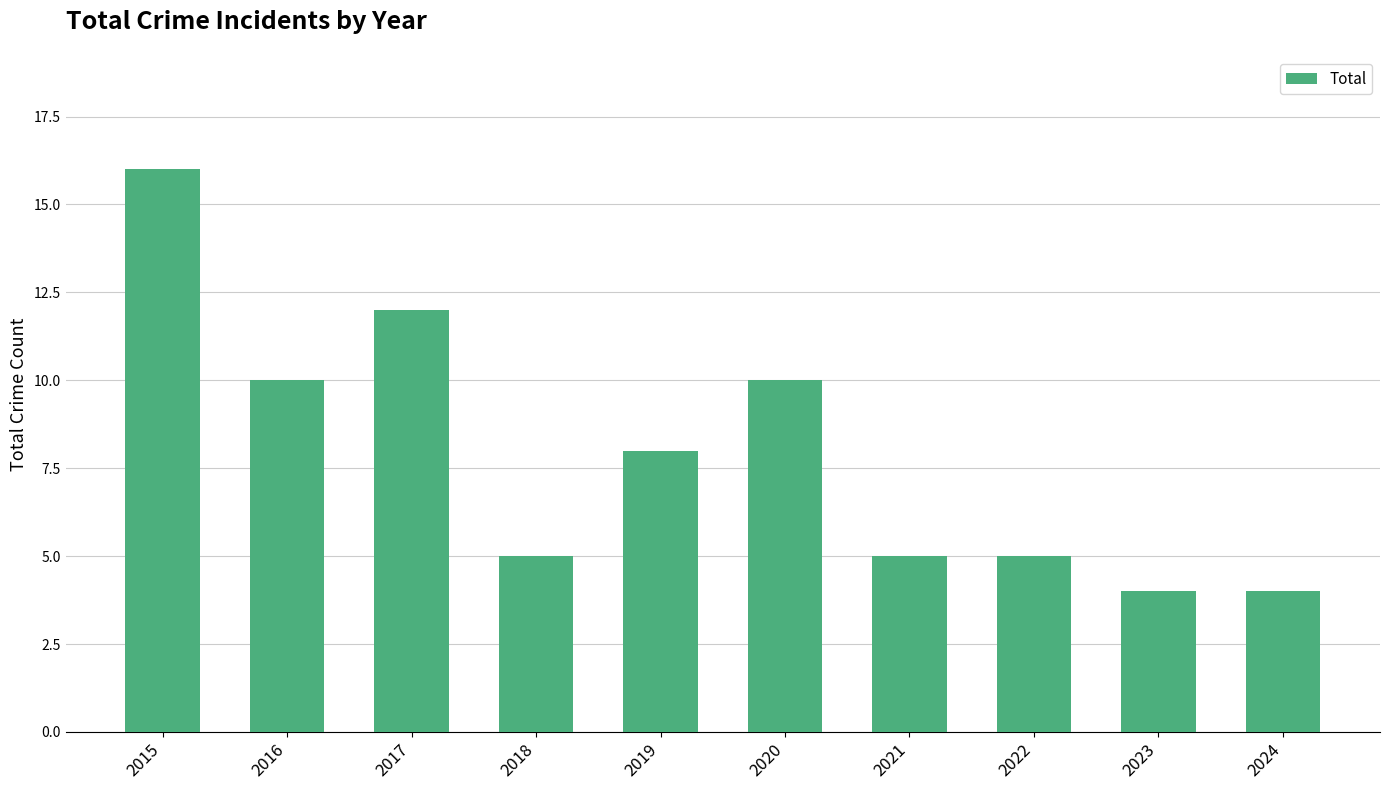

The value at 2017 is 8. True or false?

False